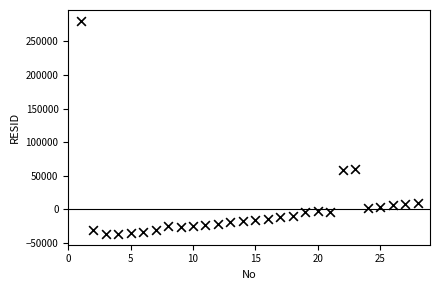

What is the range of Y values (max minus min)?

318107.7